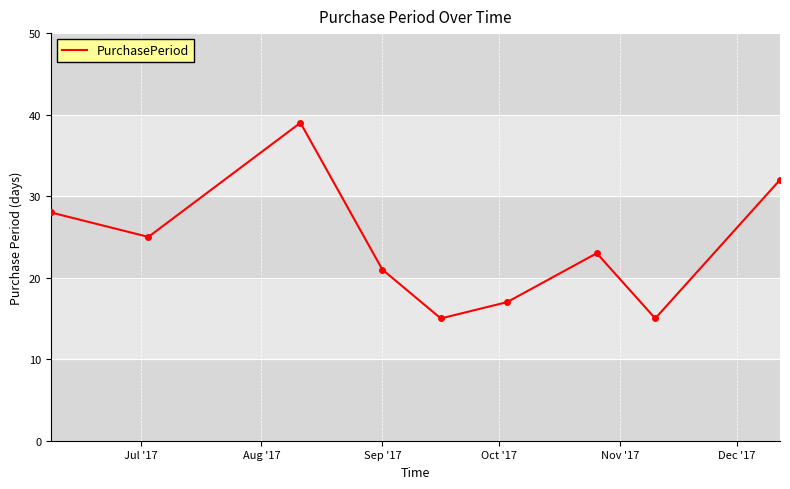

What is the difference between the second highest and second lowest values?

17